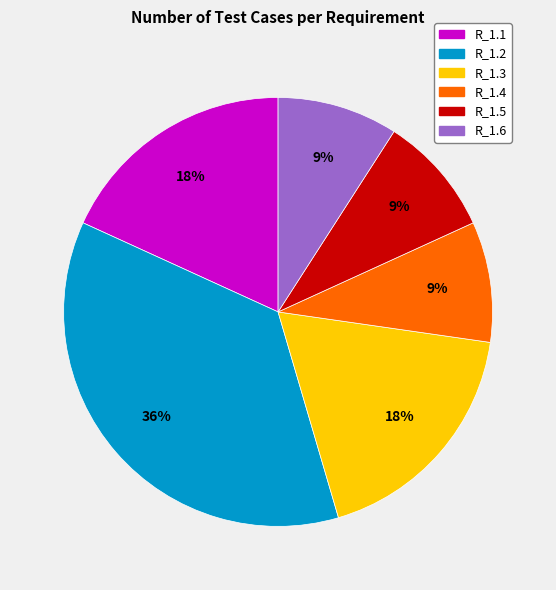

Which slice is the largest?

R_1.2